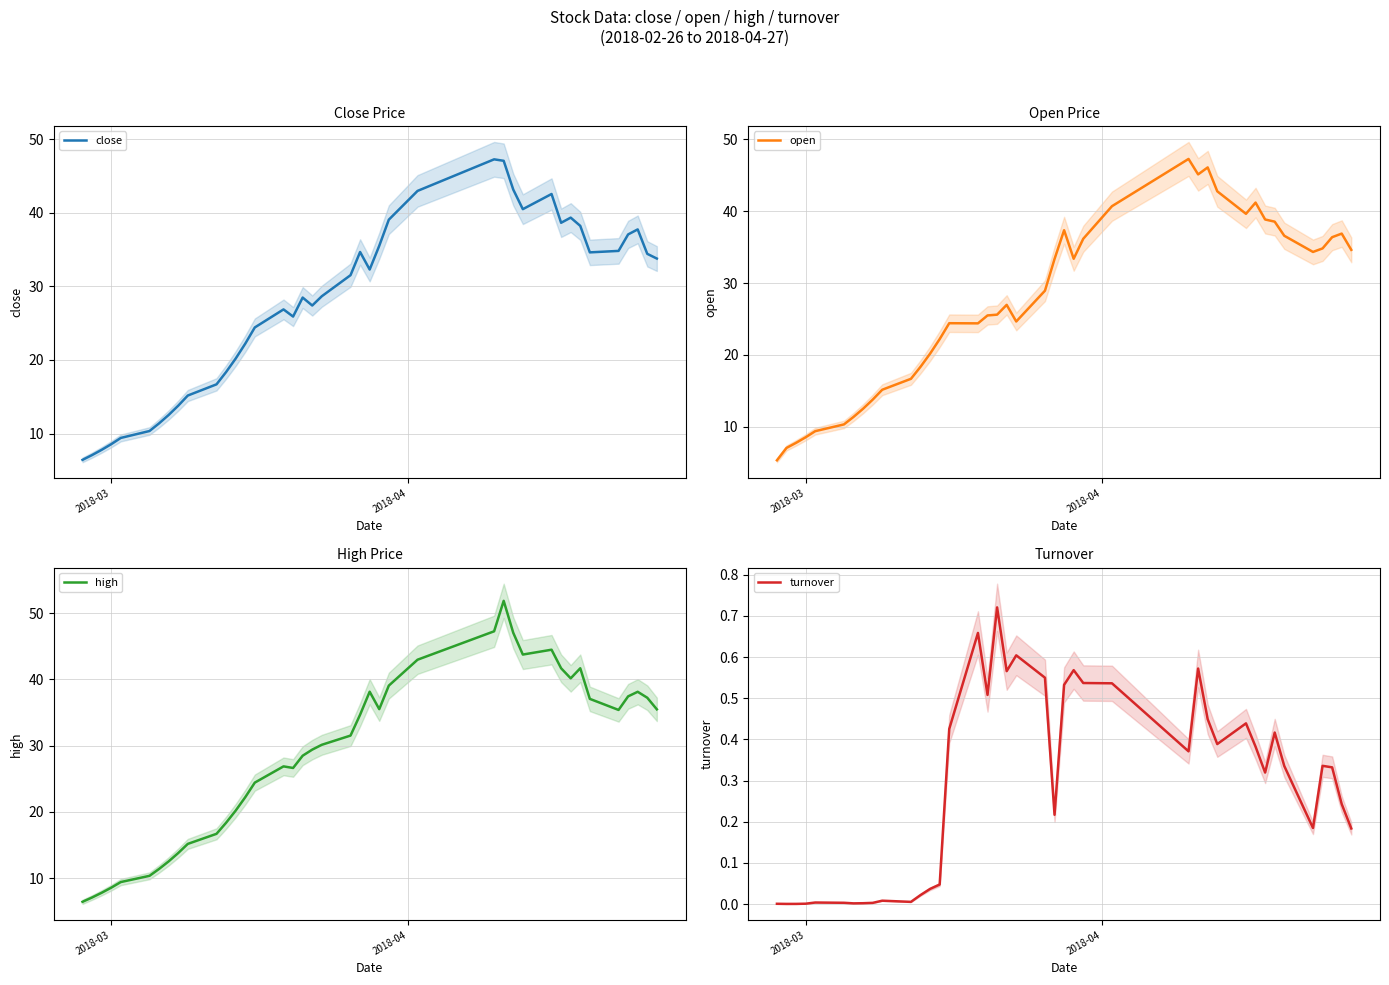

What are all the series names shown in the legend?

close, open, high, turnover